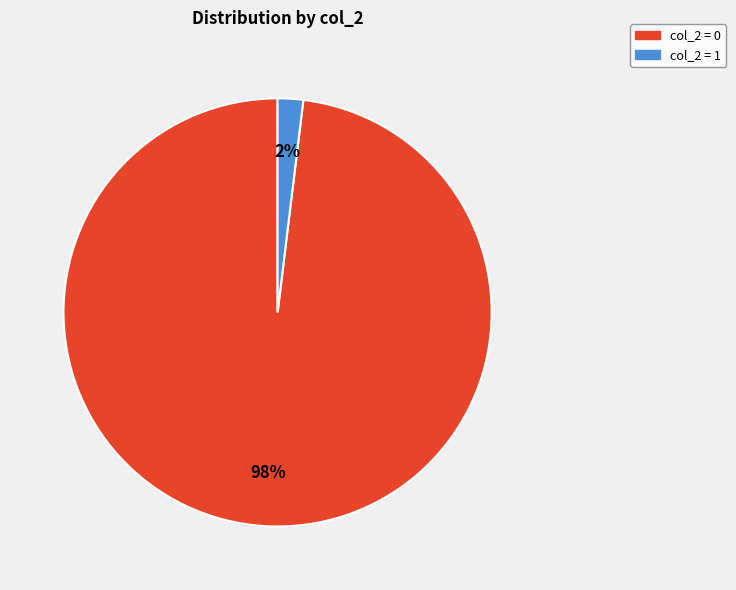

To the nearest percent, what is the average slice percentage?

50%